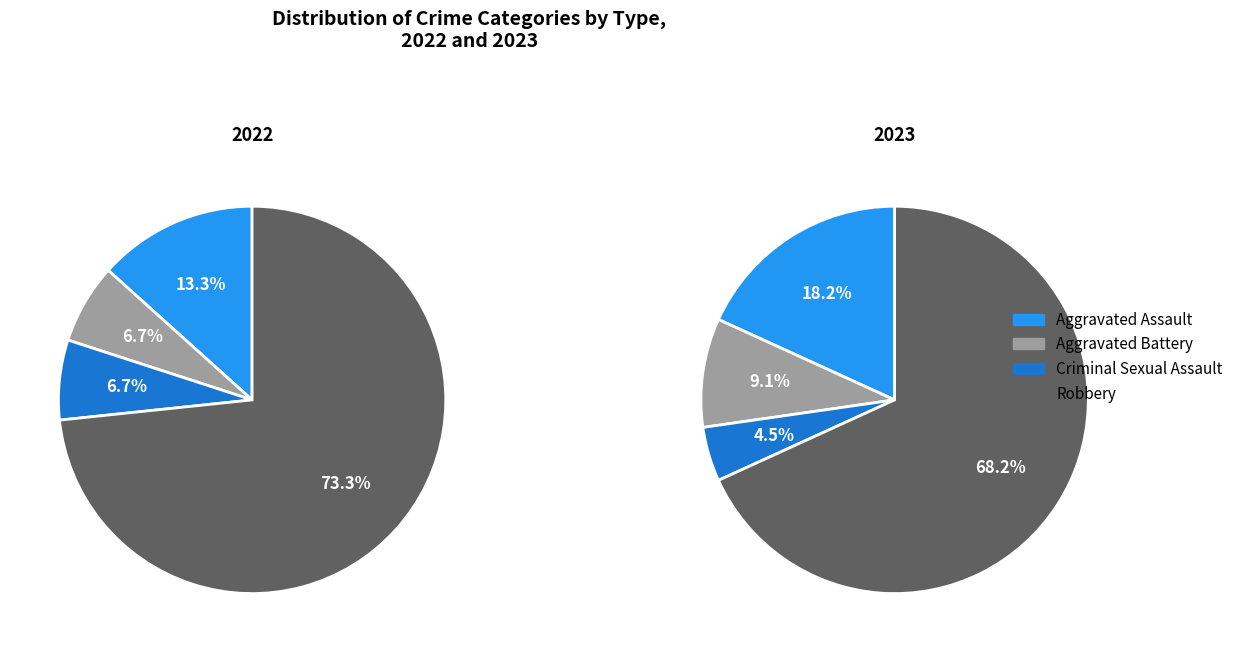

To the nearest percent, what percentage of the pie is Robbery?

68%